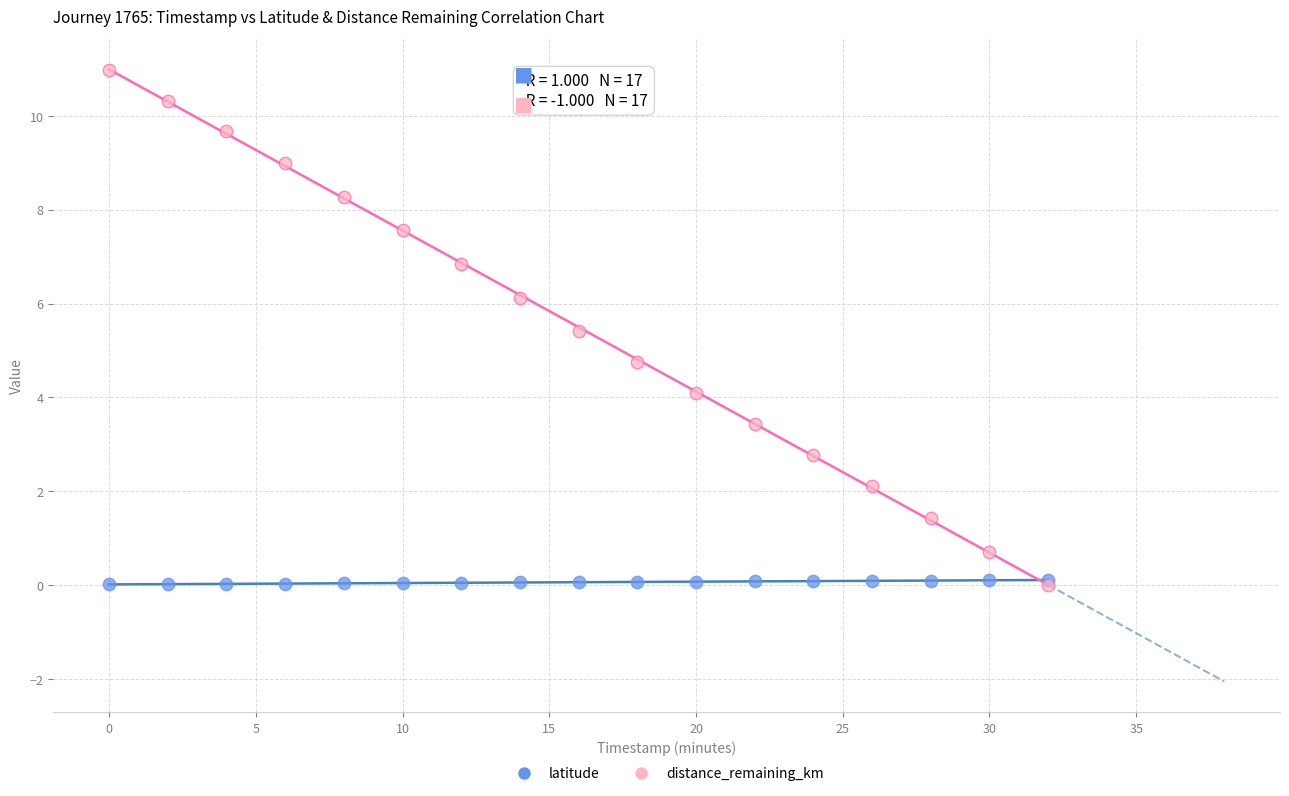

Across all series, what Y value is closest to 5?

4.7